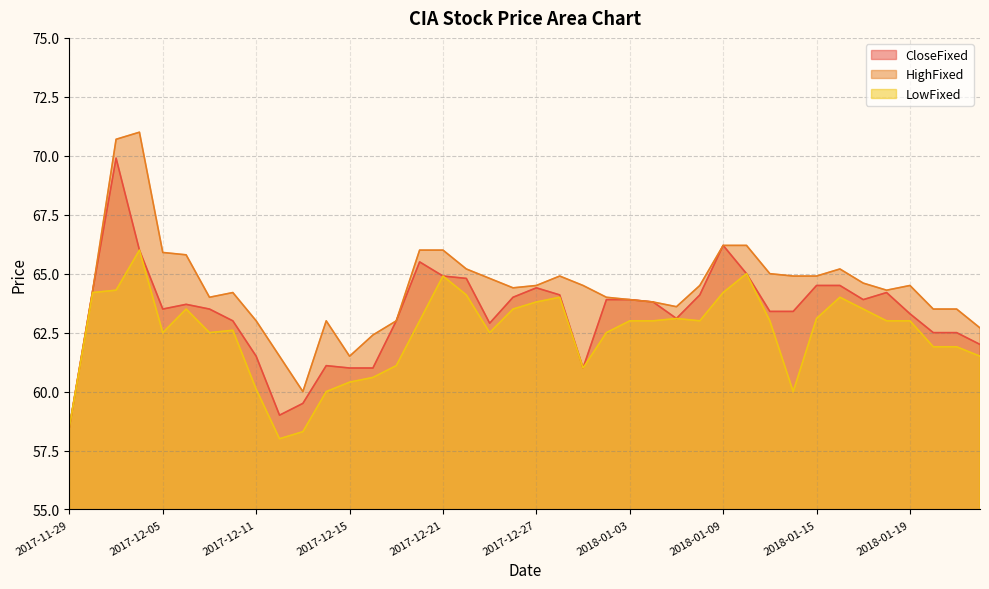

What is the value of the LowFixed point at the 35th from the left?

63.5